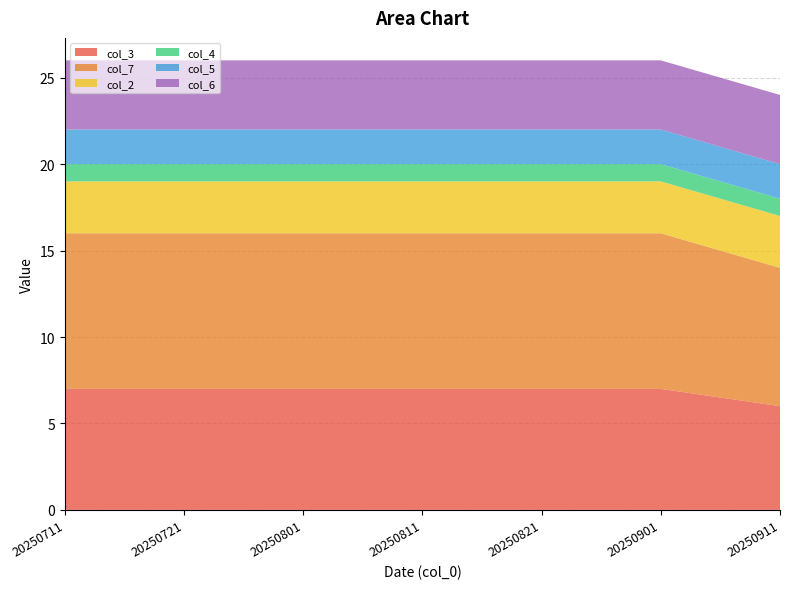

Reading left to right, what are all the values shown in this chart?

col_3: 7	7	7	7	7	7	6
col_7: 9	9	9	9	9	9	8
col_2: 3	3	3	3	3	3	3
col_4: 1	1	1	1	1	1	1
col_5: 2	2	2	2	2	2	2
col_6: 4	4	4	4	4	4	4